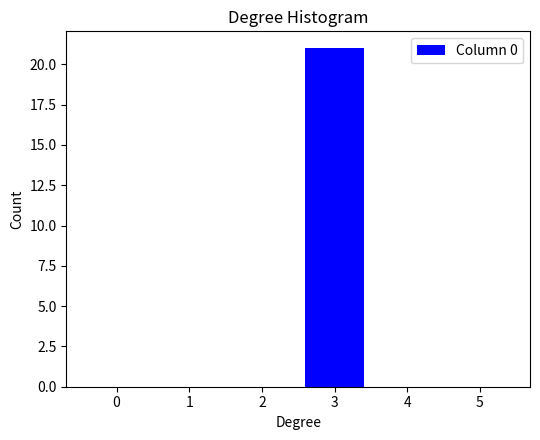

Reading left to right, what are all the values shown in this chart?

0=0	1=0	2=0	3=21	4=0	5=0